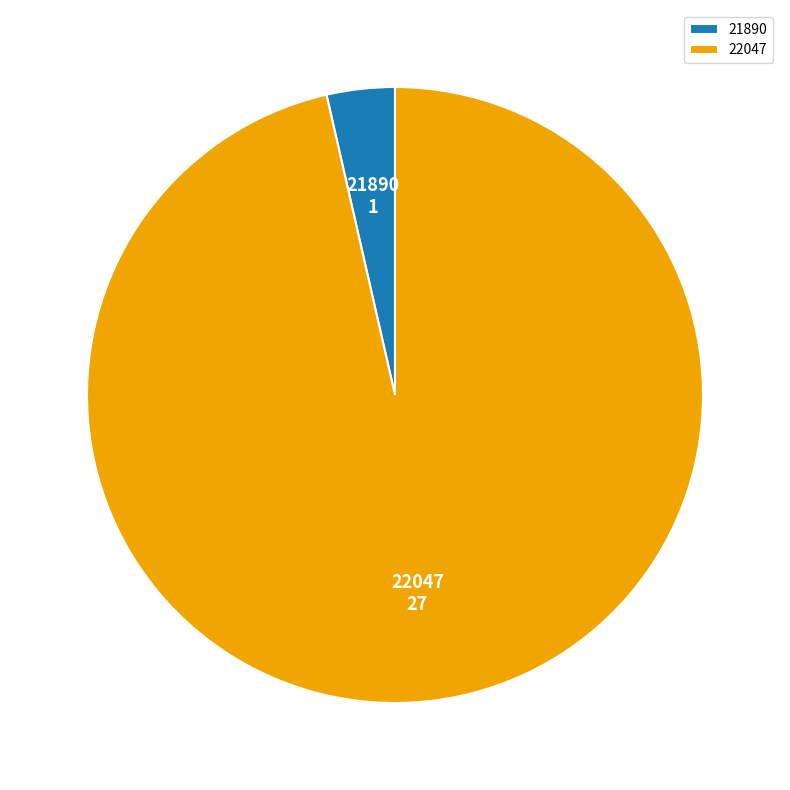

Between 21890 and 22047, which is larger?

22047